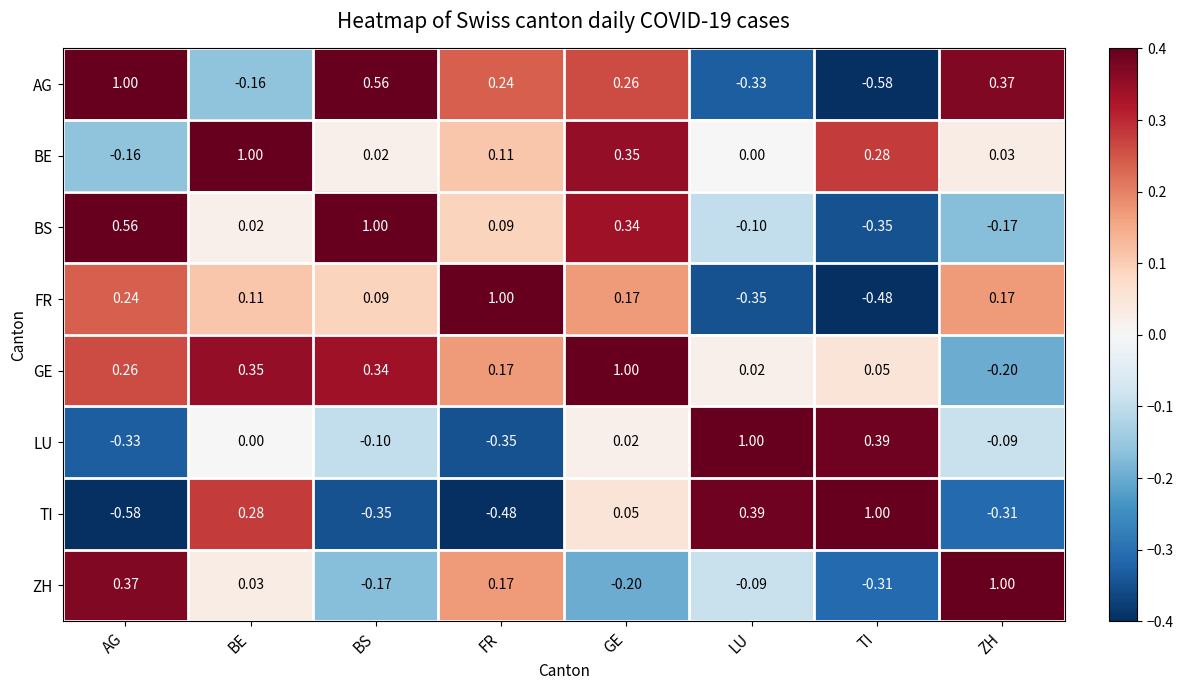

List the labels in order of BS value, smallest first.

TI, ZH, LU, BE, FR, GE, AG, BS